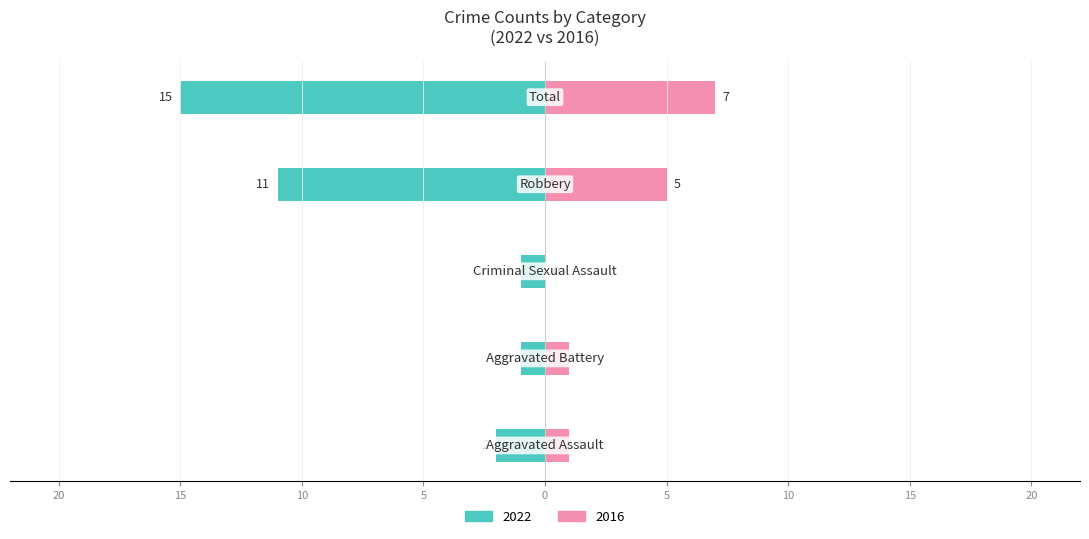

How many data points does each series have?

5